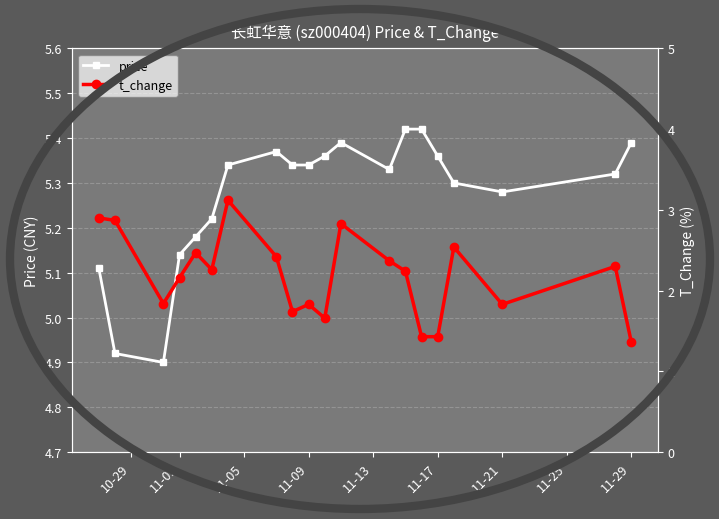

Count the number of data series in this chart.

2